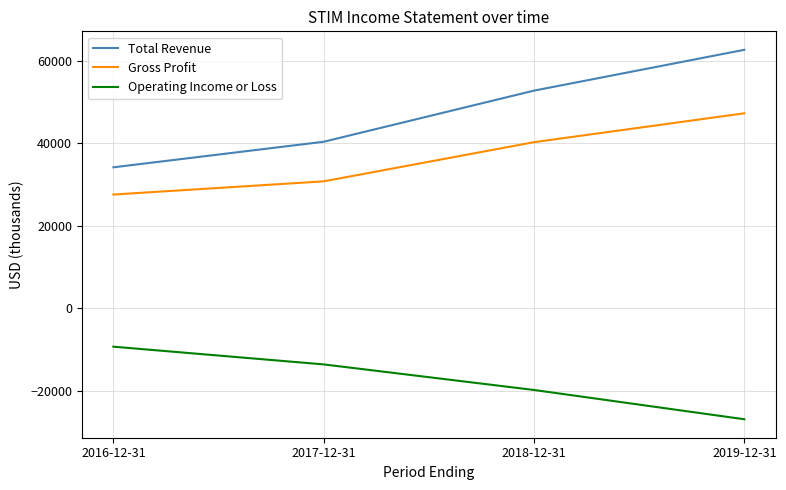

True or false: Operating Income or Loss and Gross Profit cross at least once.

False